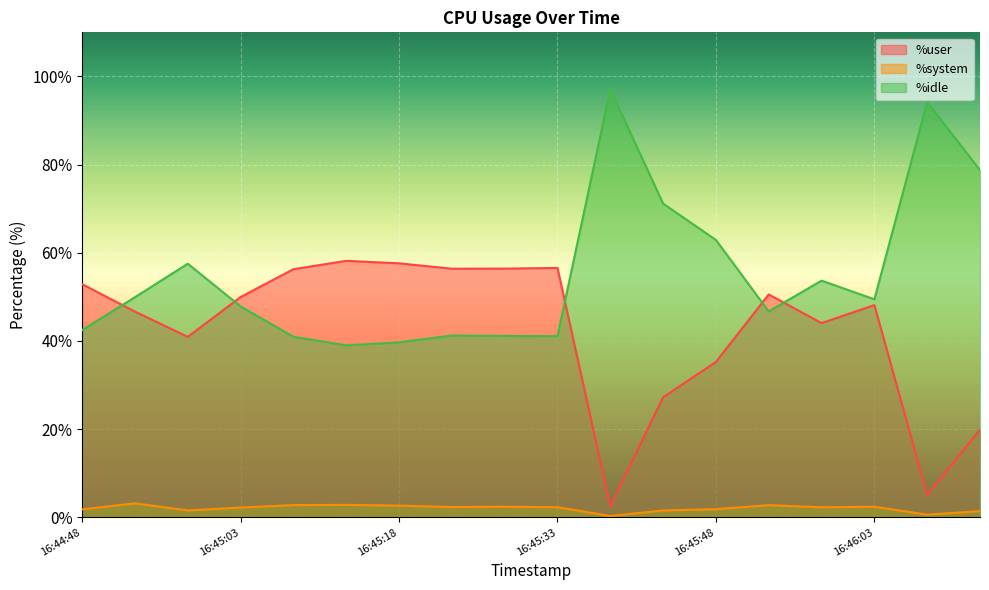

At how many categories does at least one series exceed 34?

18